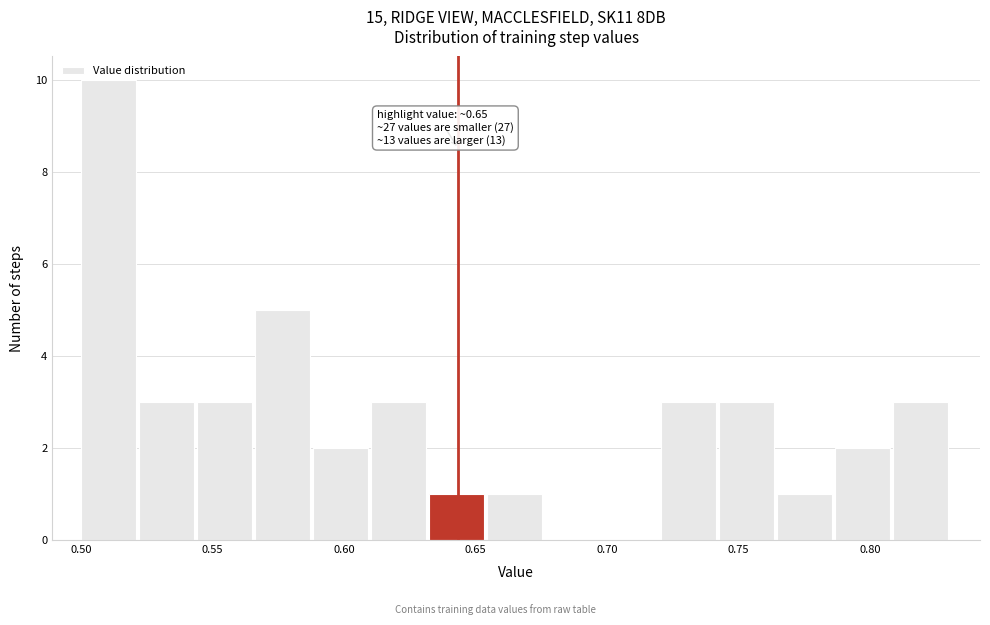

Which range on the x-axis has the tallest bar?

0.500 to 0.520